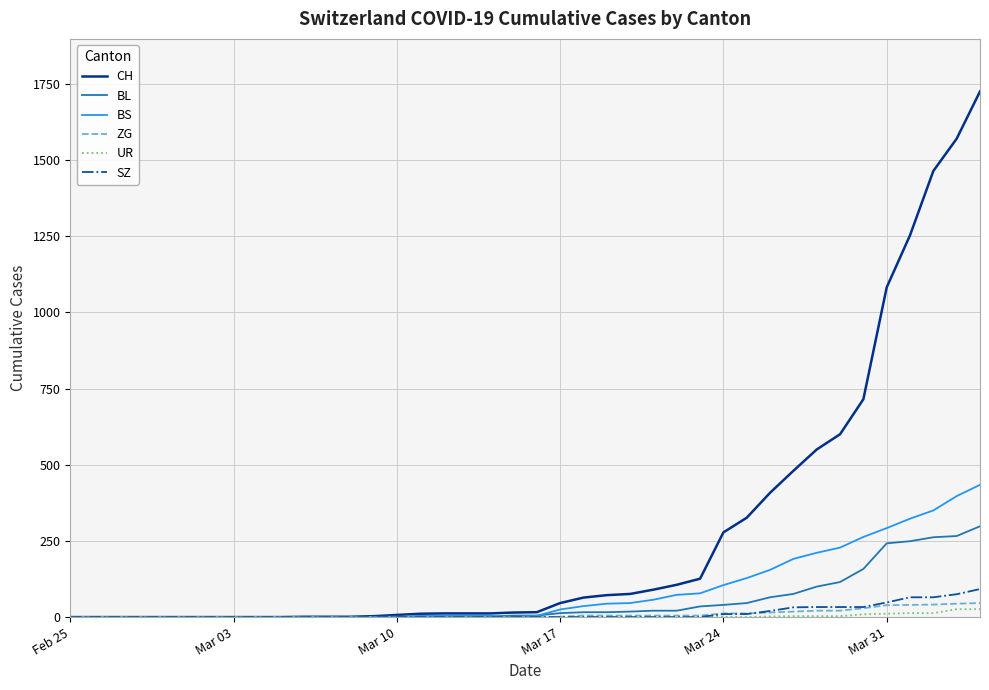

What are all the series names shown in the legend?

CH, BL, BS, ZG, UR, SZ